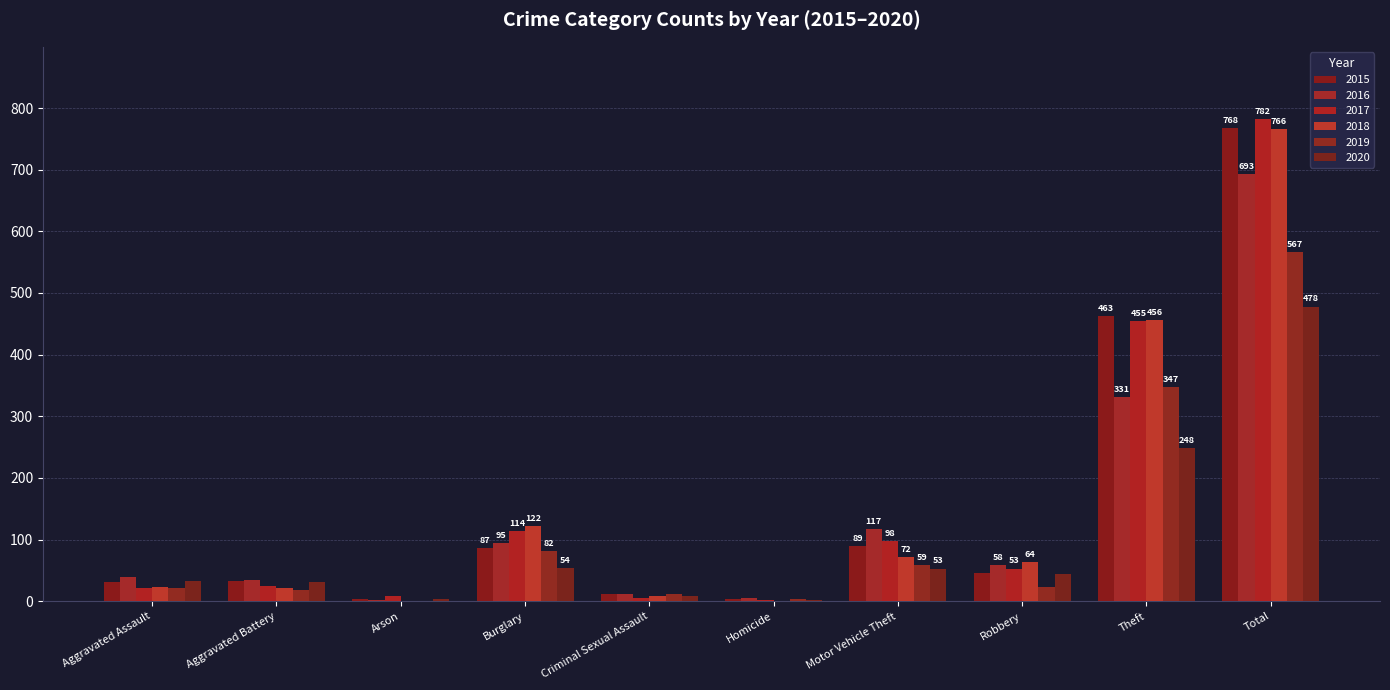

Are the bars grouped side by side (vs. stacked)?

Yes